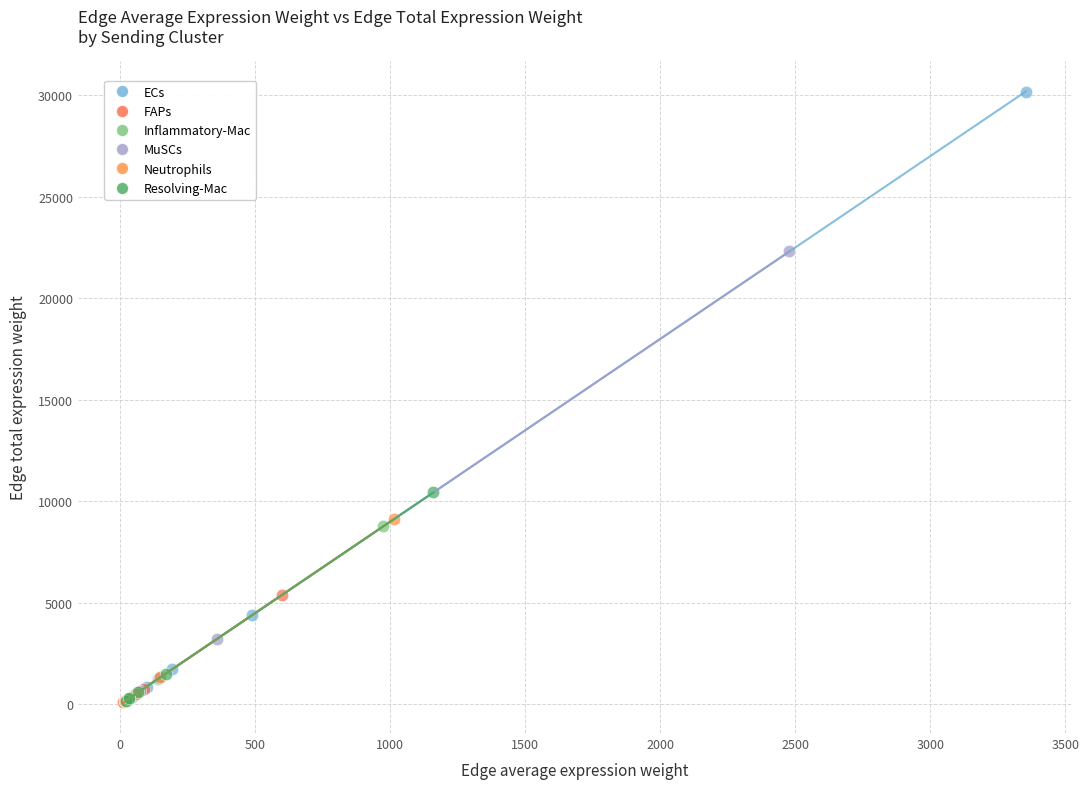

Which series contains the highest Y value?

ECs